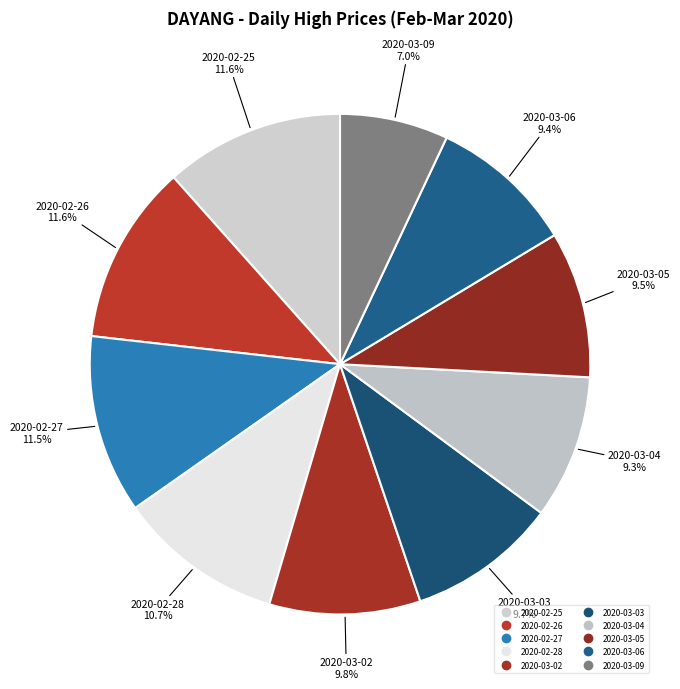

How many segments does this pie chart have?

10